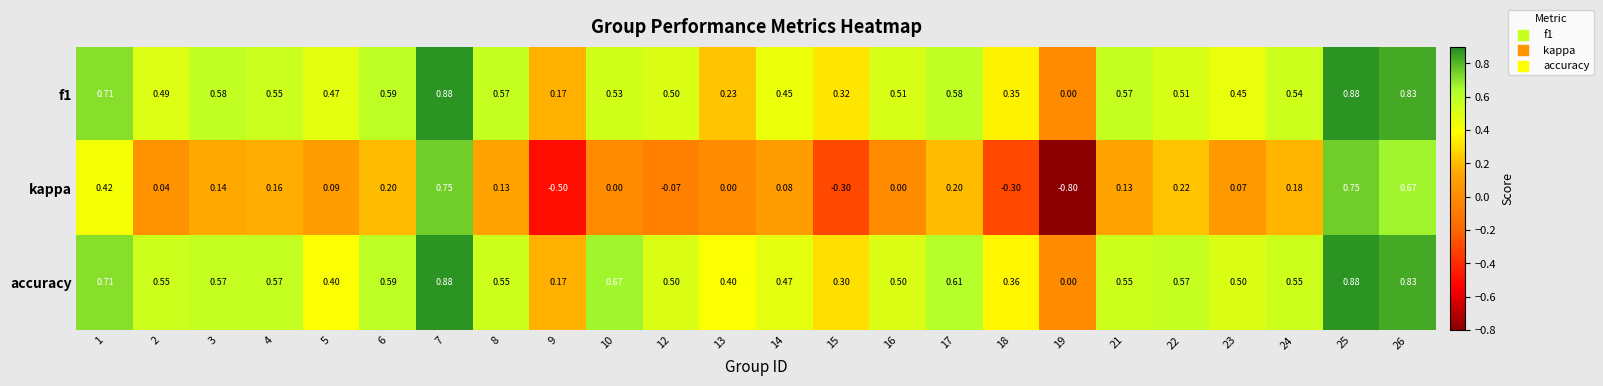

Is the value of accuracy at 18 greater than the value of f1 at 5?

No